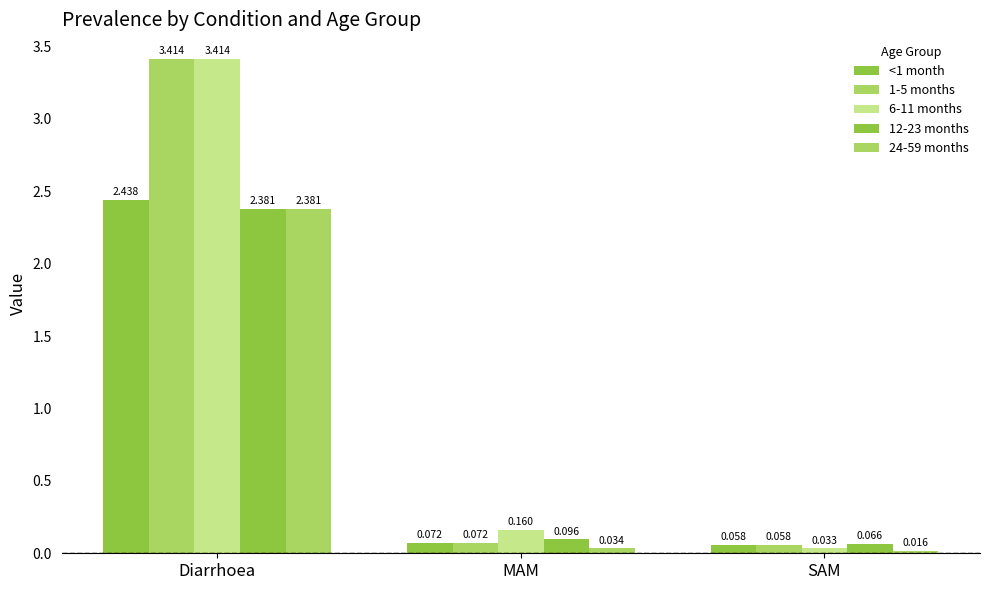

Count the number of categories in the chart.

3